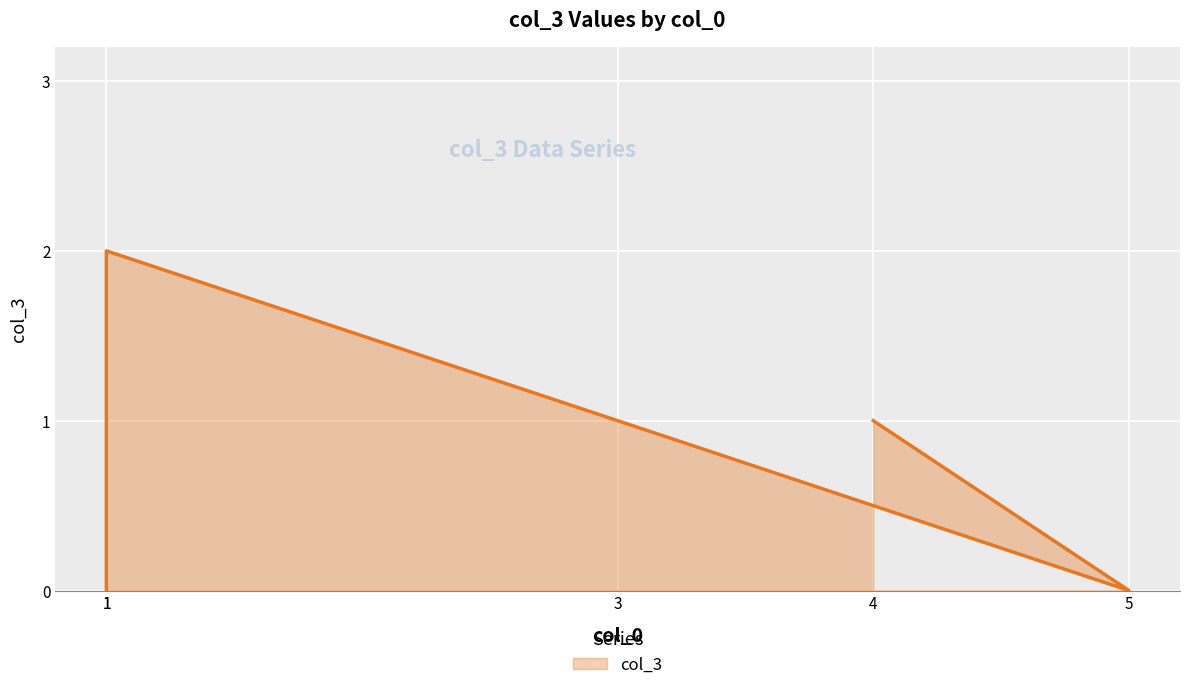

How many interior local valleys (lower than both neighbors) does the data have?

1